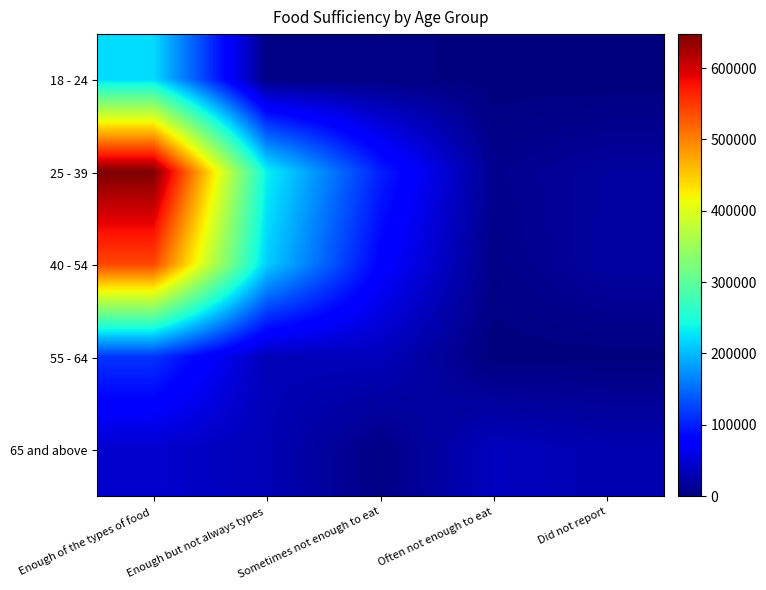

At how many categories does at least one series exceed 467709?

1